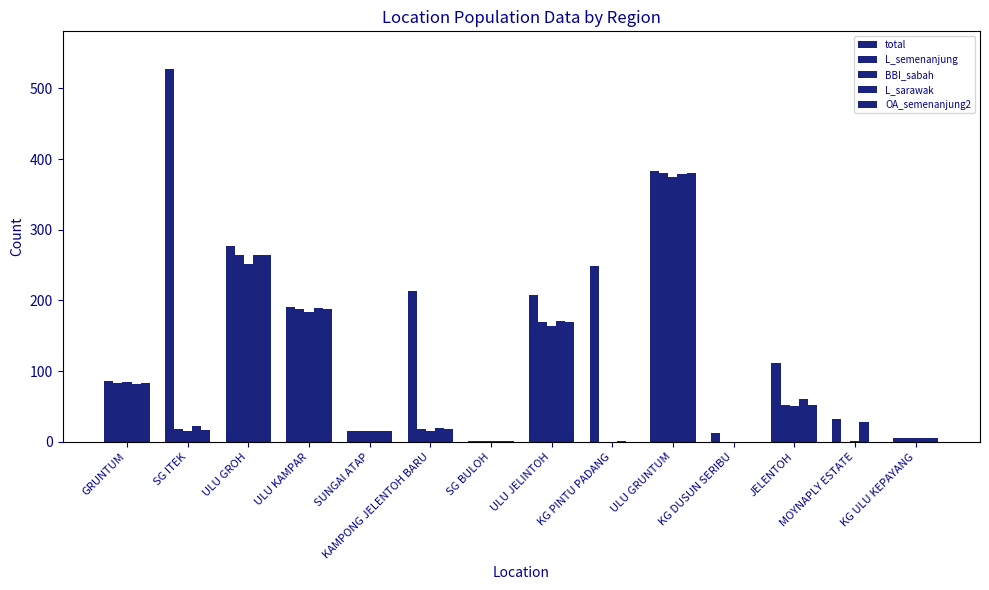

Reading left to right, list all the values displayed in this chart.

total: GRUNTUM=86	SG ITEK=528	ULU GROH=277	ULU KAMPAR=191	SUNGAI ATAP=15	KAMPONG JELENTOH BARU=214	SG BULOH=1	ULU JELINTOH=208	KG PINTU PADANG=249	ULU GRUNTUM=383	KG DUSUN SERIBU=12	JELENTOH=111	MOYNAPLY ESTATE=32	KG ULU KEPAYANG=6
L_semenanjung: GRUNTUM=83	SG ITEK=18	ULU GROH=264	ULU KAMPAR=188	SUNGAI ATAP=15	KAMPONG JELENTOH BARU=18	SG BULOH=1	ULU JELINTOH=170	KG PINTU PADANG=0	ULU GRUNTUM=380	KG DUSUN SERIBU=0	JELENTOH=52	MOYNAPLY ESTATE=0	KG ULU KEPAYANG=6
BBI_sabah: GRUNTUM=85	SG ITEK=16	ULU GROH=252	ULU KAMPAR=184	SUNGAI ATAP=15	KAMPONG JELENTOH BARU=16	SG BULOH=1	ULU JELINTOH=164	KG PINTU PADANG=0	ULU GRUNTUM=375	KG DUSUN SERIBU=0	JELENTOH=50	MOYNAPLY ESTATE=1	KG ULU KEPAYANG=6
L_sarawak: GRUNTUM=82	SG ITEK=23	ULU GROH=264	ULU KAMPAR=189	SUNGAI ATAP=15	KAMPONG JELENTOH BARU=20	SG BULOH=1	ULU JELINTOH=171	KG PINTU PADANG=1	ULU GRUNTUM=379	KG DUSUN SERIBU=0	JELENTOH=60	MOYNAPLY ESTATE=28	KG ULU KEPAYANG=6
OA_semenanjung2: GRUNTUM=83	SG ITEK=17	ULU GROH=264	ULU KAMPAR=188	SUNGAI ATAP=15	KAMPONG JELENTOH BARU=18	SG BULOH=1	ULU JELINTOH=170	KG PINTU PADANG=0	ULU GRUNTUM=380	KG DUSUN SERIBU=0	JELENTOH=52	MOYNAPLY ESTATE=0	KG ULU KEPAYANG=6